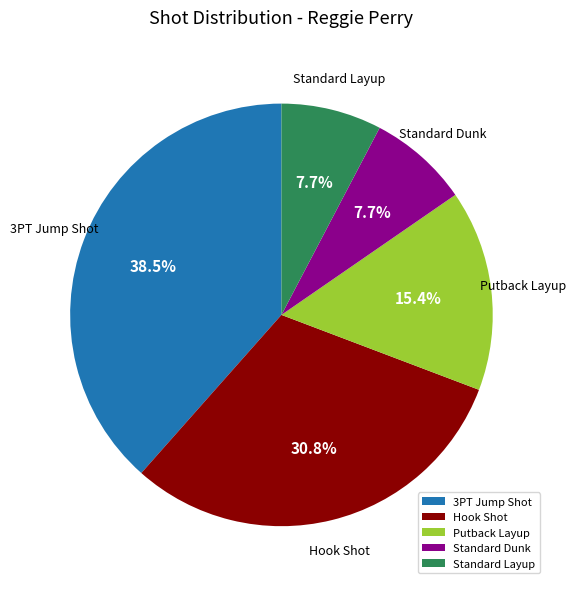

Is it true that Standard Layup is 15% of the pie?

False